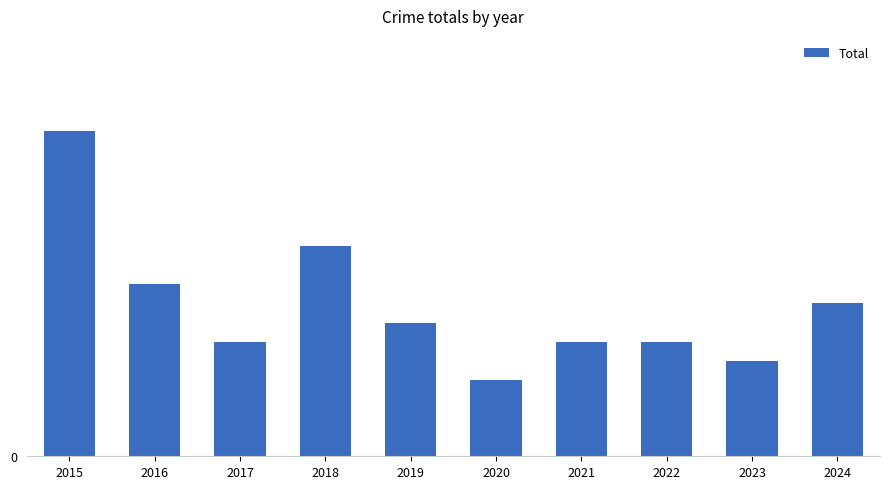

Does the chart contain any negative values?

No